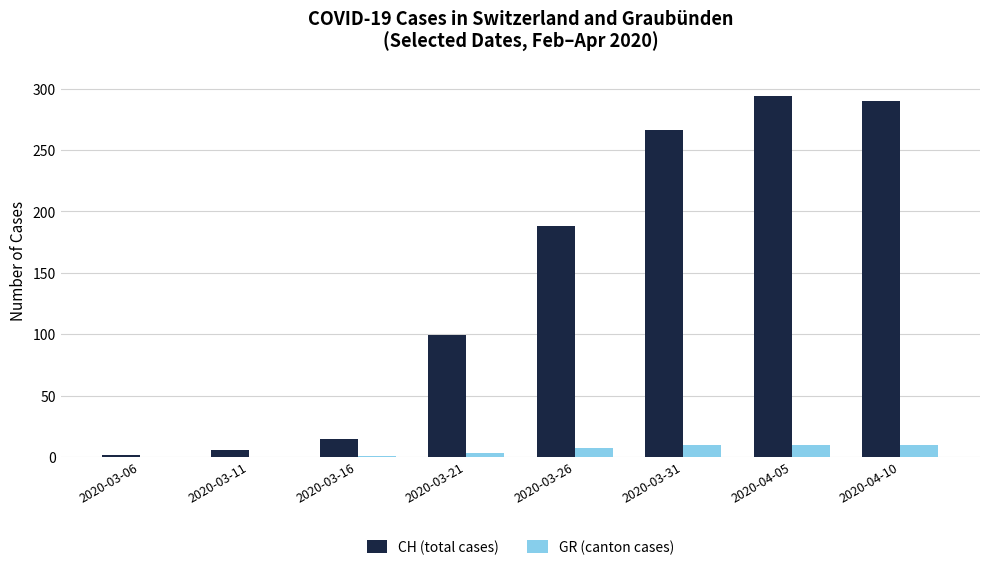

What is the maximum value for CH (total cases)?

294